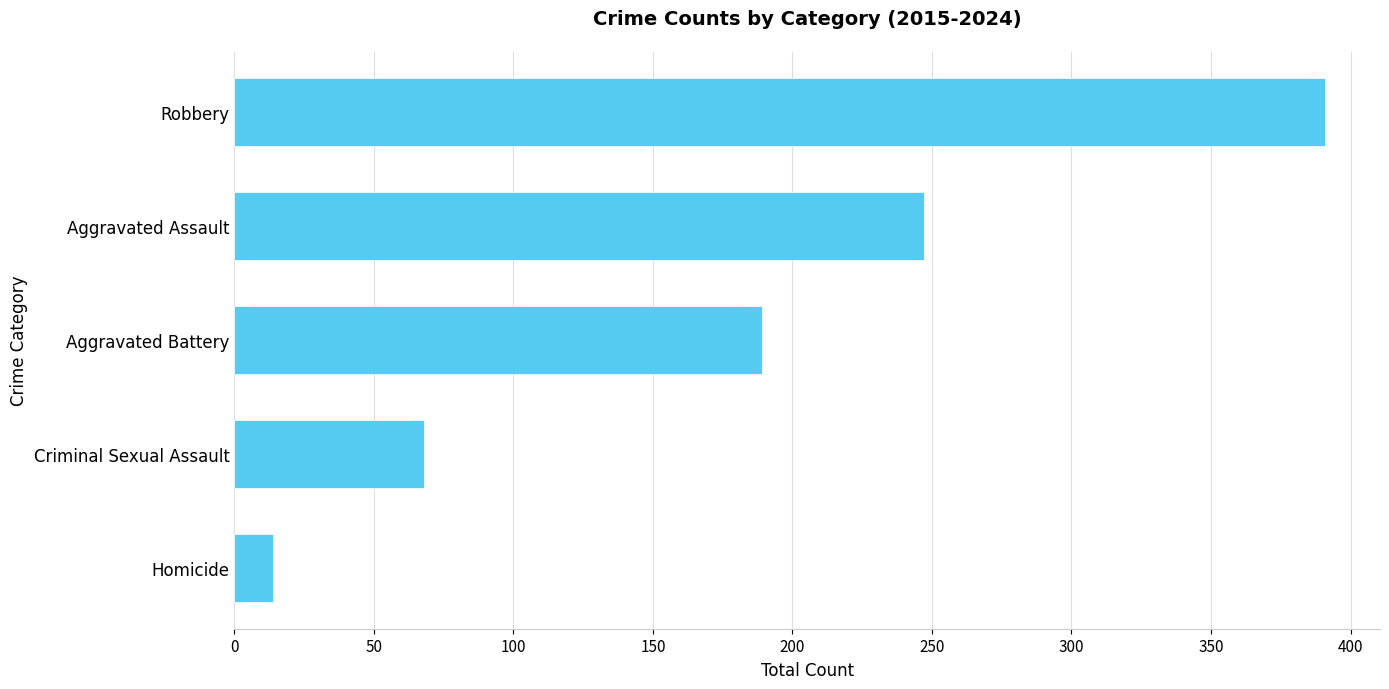

How many series are shown in this chart?

1